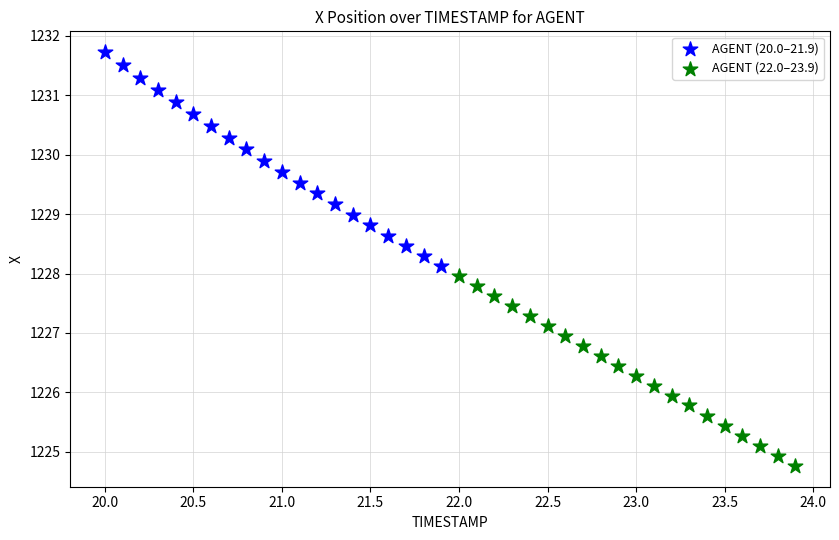

Which series contains the lowest Y value?

AGENT (22.0–23.9)